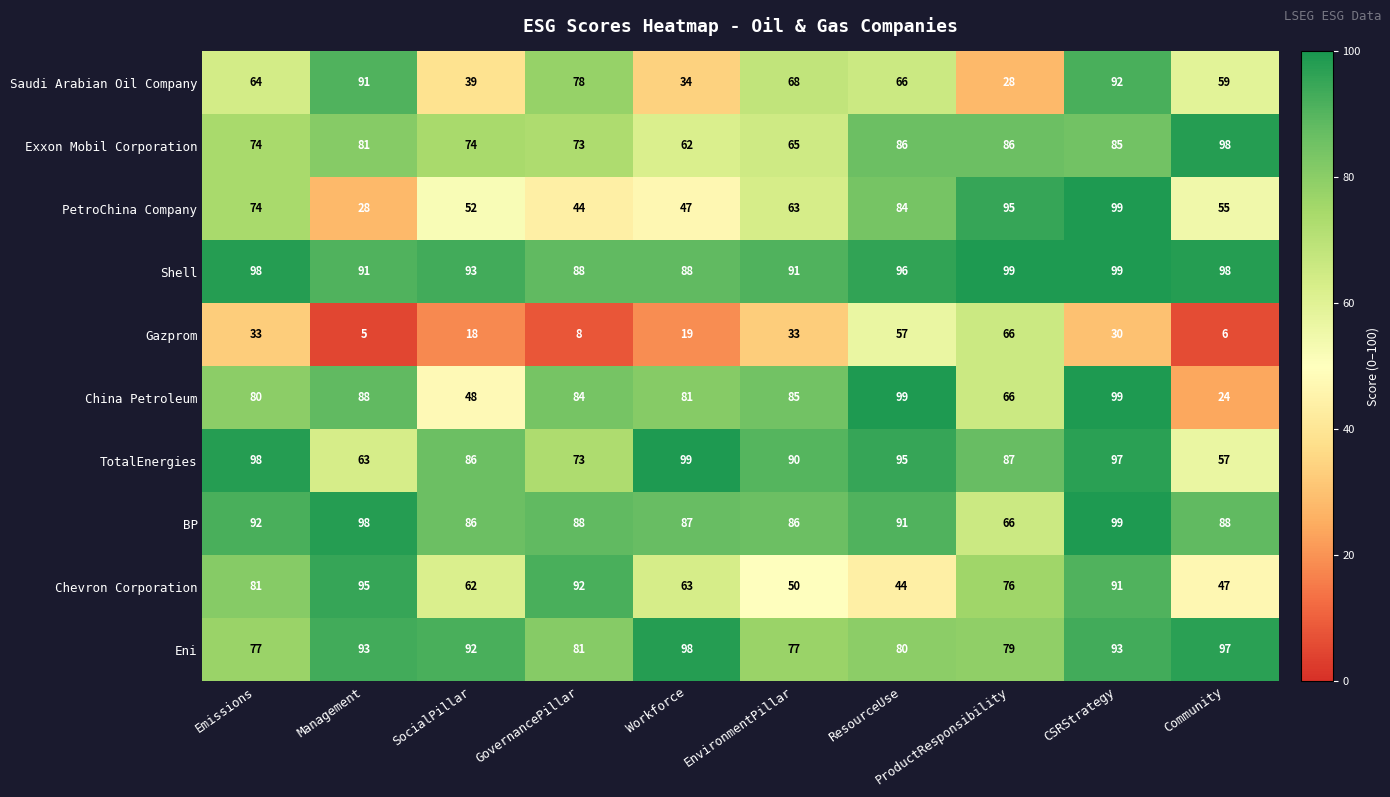

Rank the series at ResourceUse from highest to lowest value.

China Petroleum, Shell, TotalEnergies, BP, Exxon Mobil Corporation, PetroChina Company, Eni, Saudi Arabian Oil Company, Gazprom, Chevron Corporation